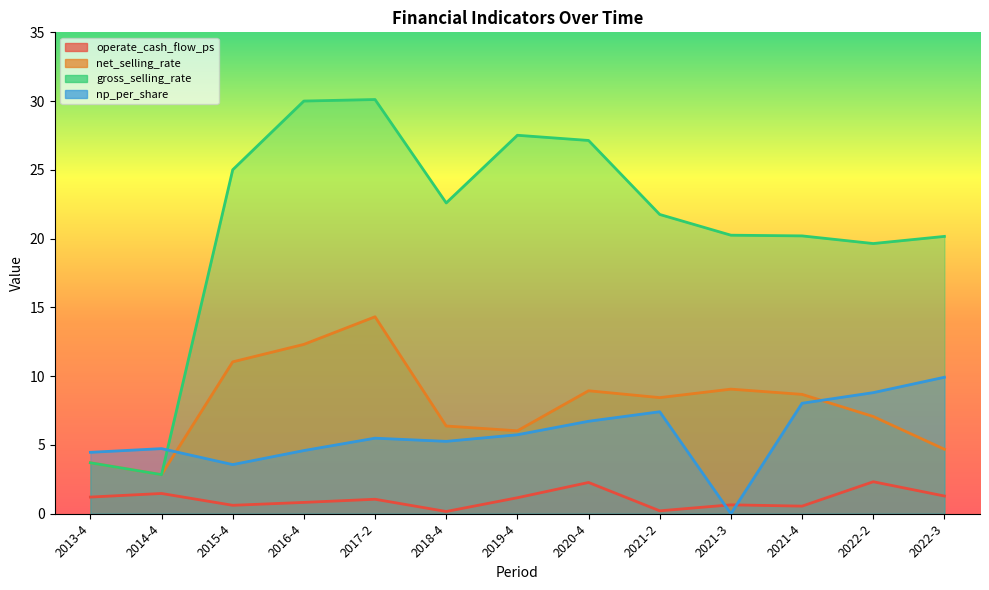

Between 2017-2 and 2021-2, which series saw the biggest shift?

gross_selling_rate